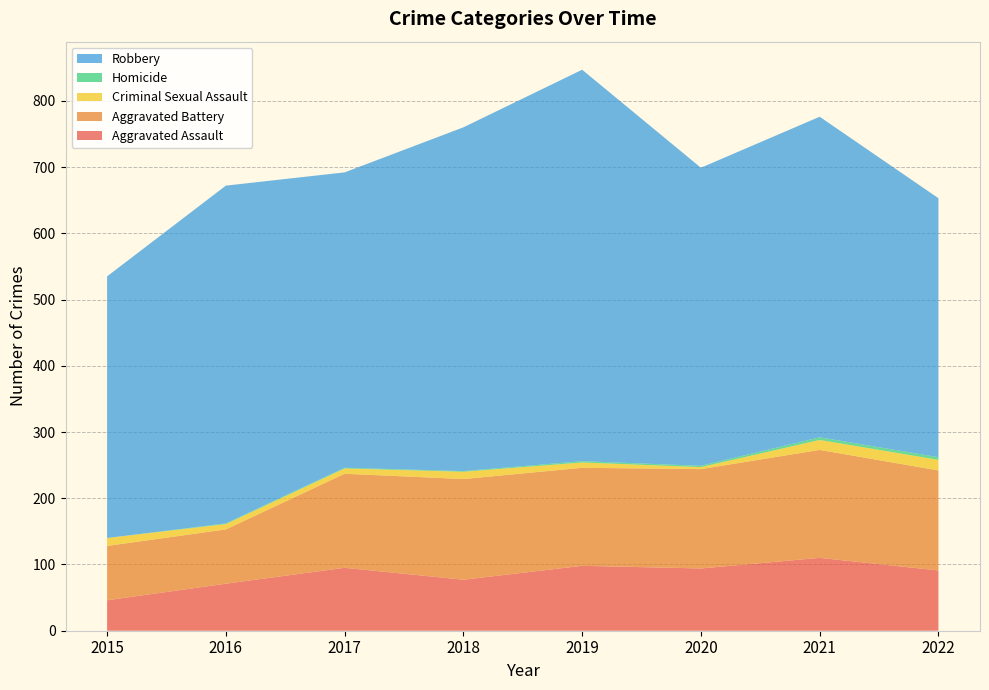

Reading left to right, what are all the values shown in this chart?

Aggravated Assault: 46	71	95	77	98	94	110	91
Aggravated Battery: 82	82	142	152	148	150	163	151
Criminal Sexual Assault: 12	8	8	11	8	3	15	16
Homicide: 0	1	1	1	2	2	4	4
Robbery: 395	510	446	519	591	450	484	391